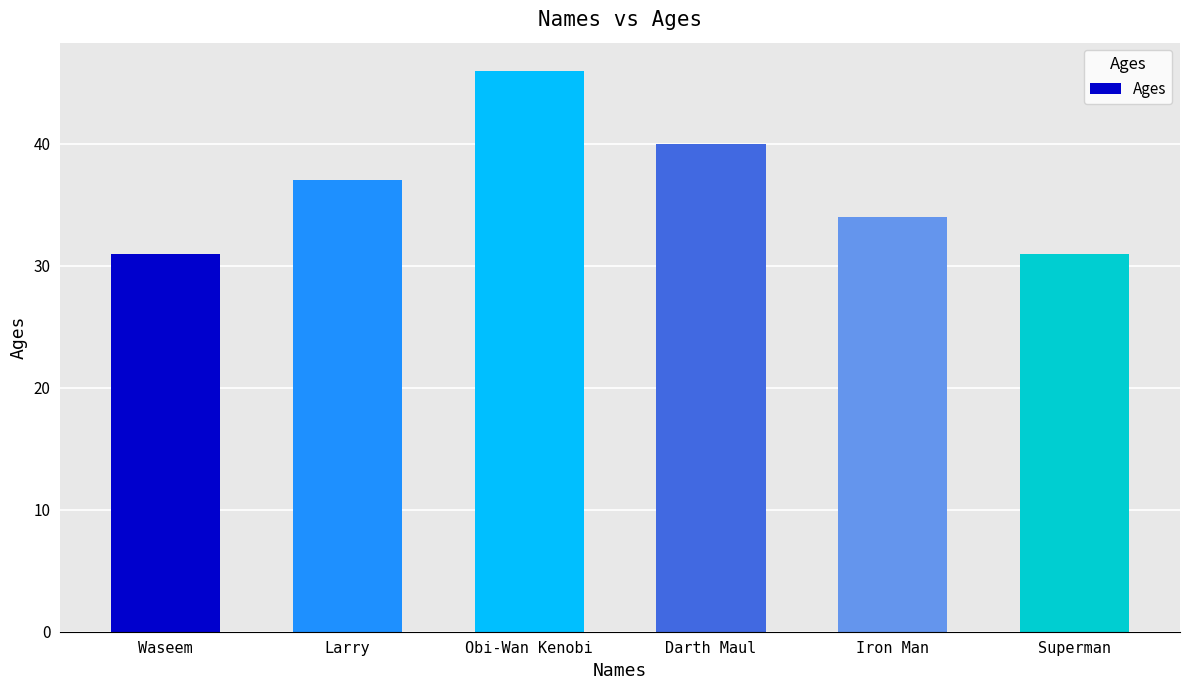

What is the sum of the values at Superman and Obi-Wan Kenobi?

77